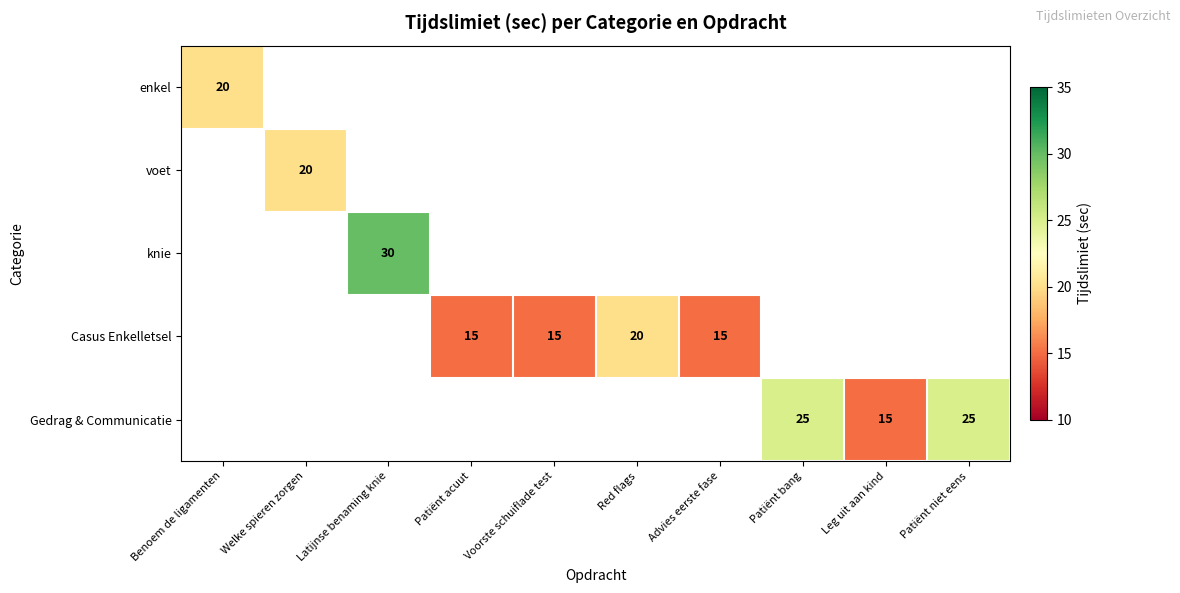

Which label corresponds to the largest value in the chart?

Latijnse benaming knie